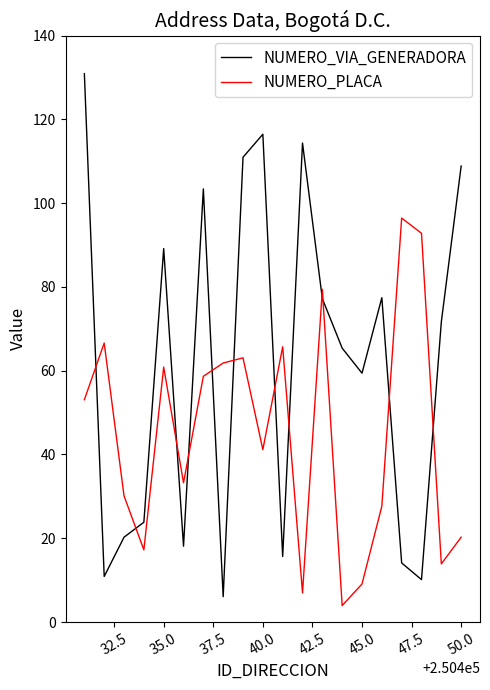

What is the difference between the maximum and minimum values in the NUMERO_VIA_GENERADORA series?

124.9